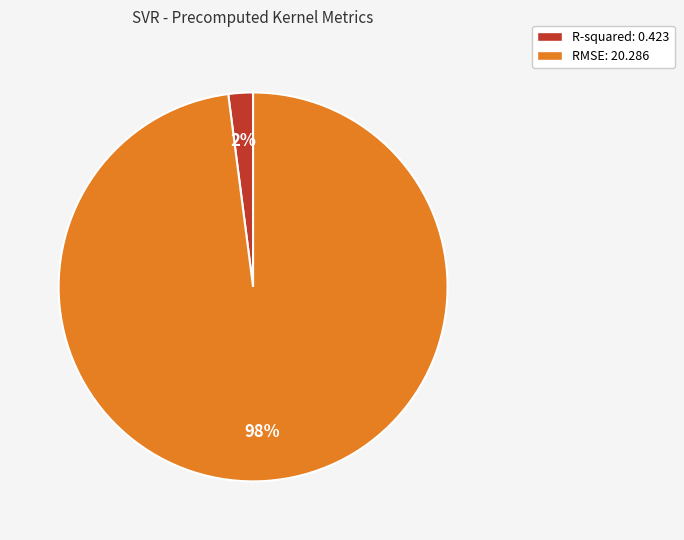

To the nearest percent, what is the average slice percentage?

50%